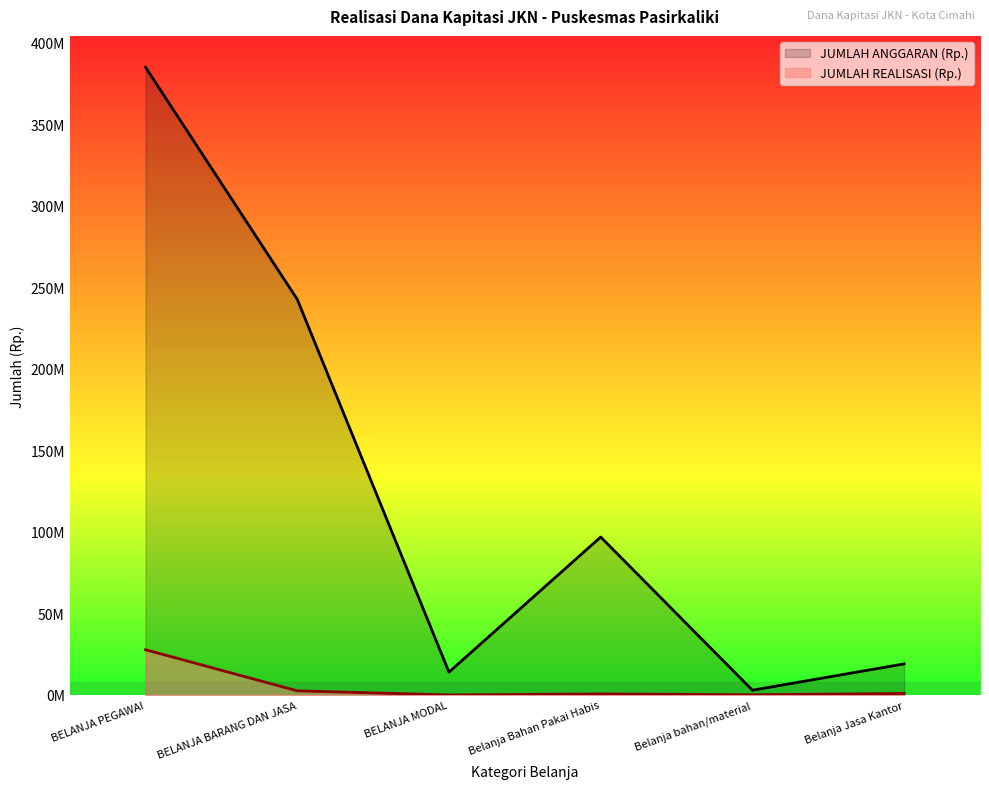

Where does the JUMLAH REALISASI (Rp.) series first go above 910600?

BELANJA PEGAWAI